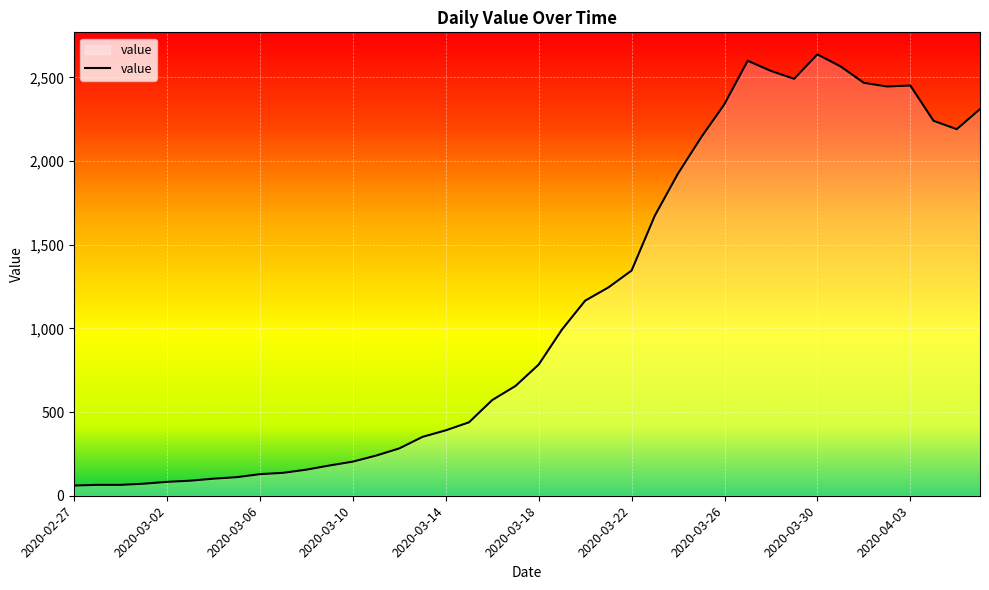

What is the difference between the maximum and minimum values?

2577